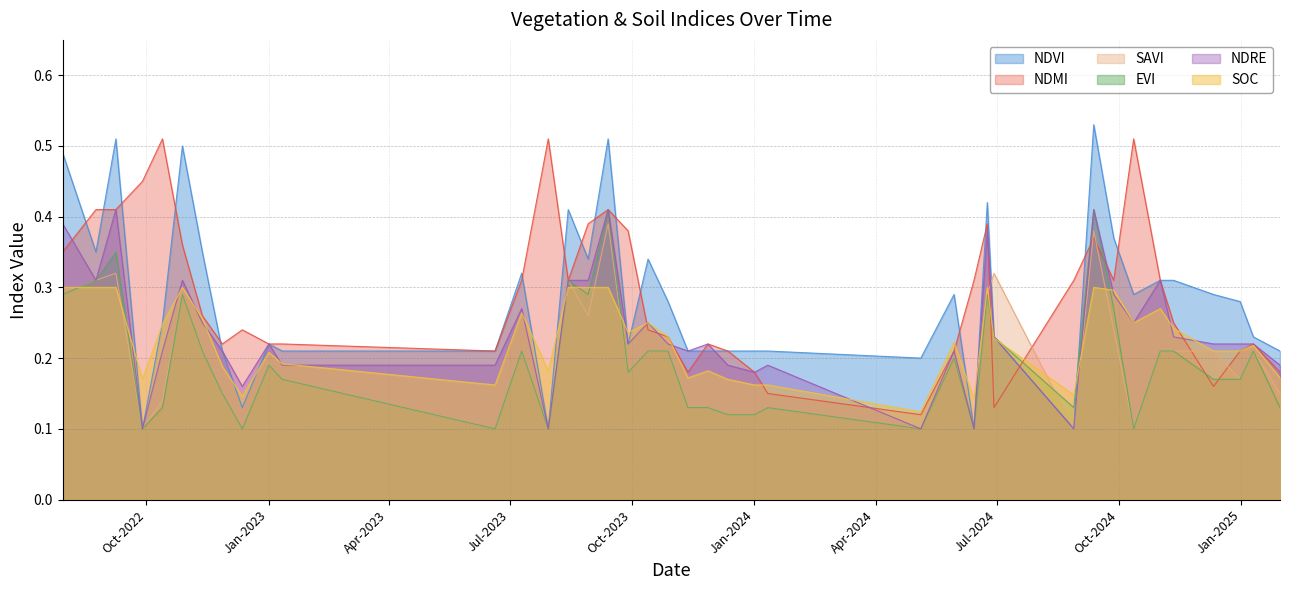

Which category has the highest value across all series?

12-09-2024